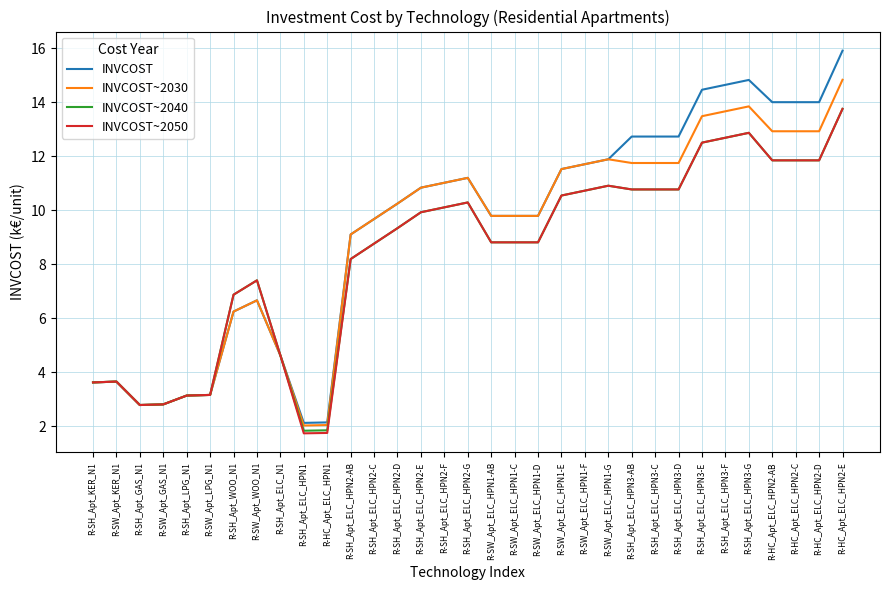

What position from the right is R-SW_Apt_ELC_HPN1-D?

14